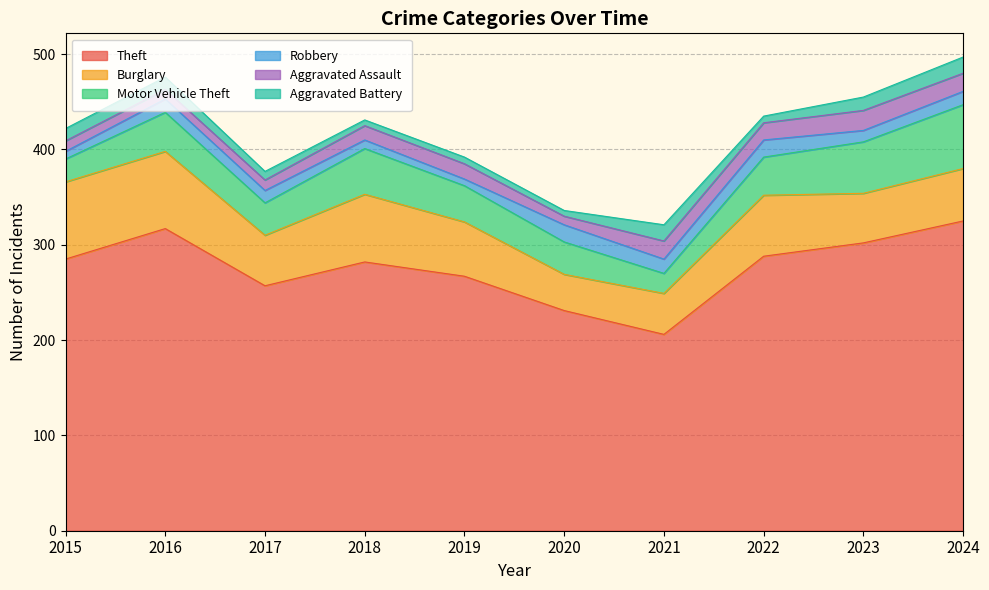

How many interior local peaks does the Robbery series have?

3